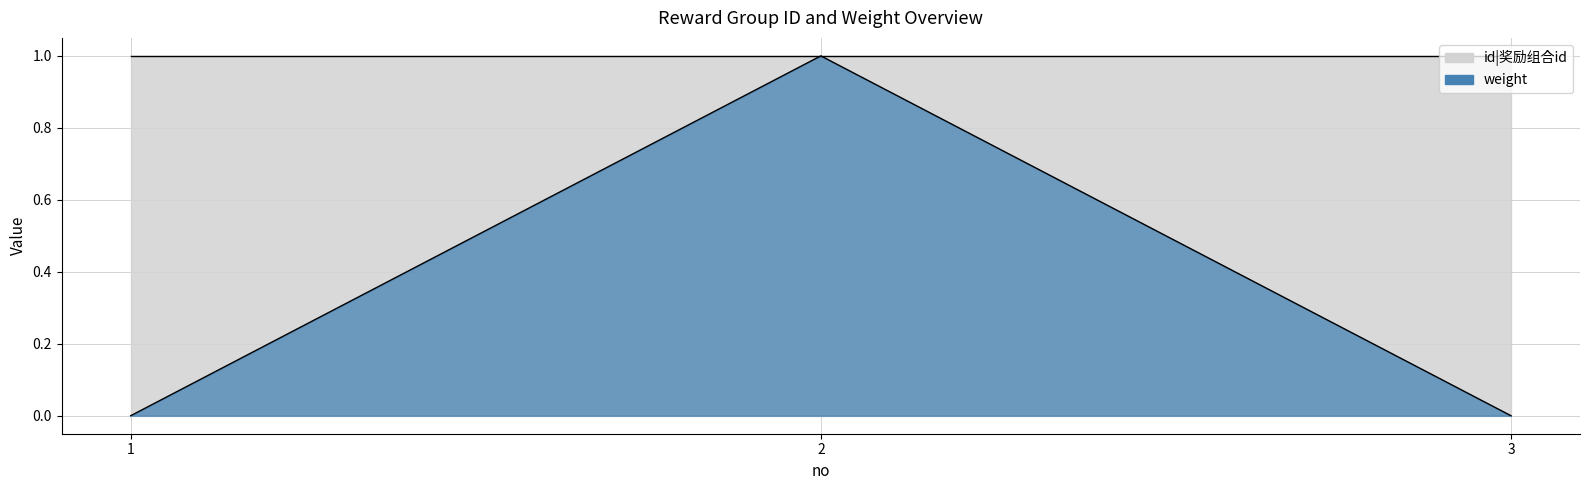

How many values are between 0 and 1?

3